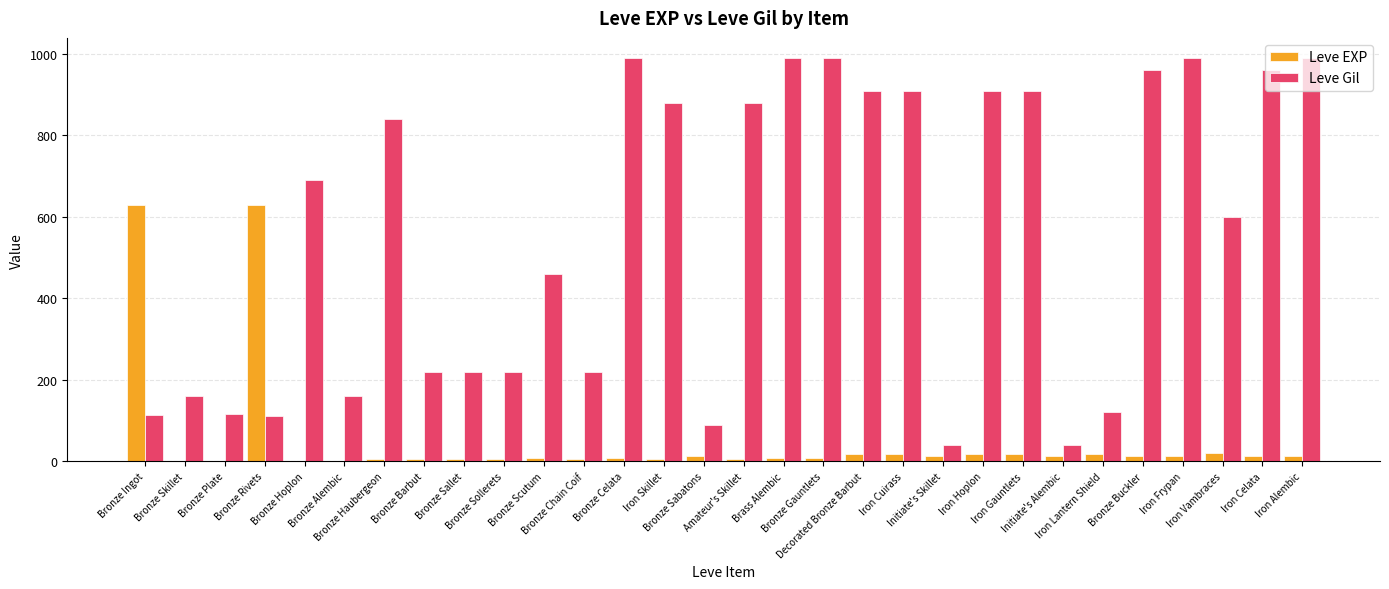

What is the sum of the Leve EXP values at Bronze Ingot and Bronze Sallet?

635